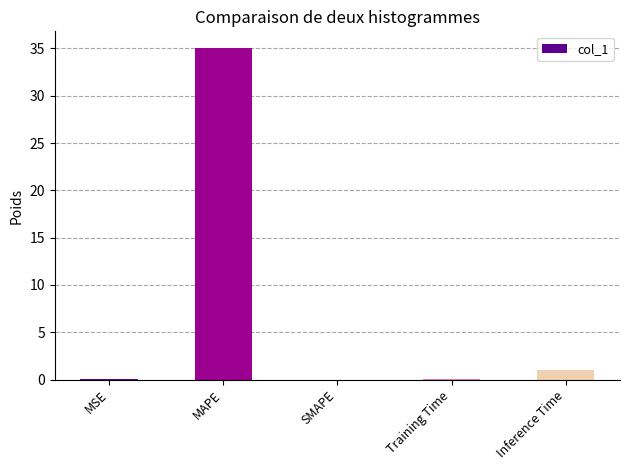

What is the maximum value shown in the chart?

35.1